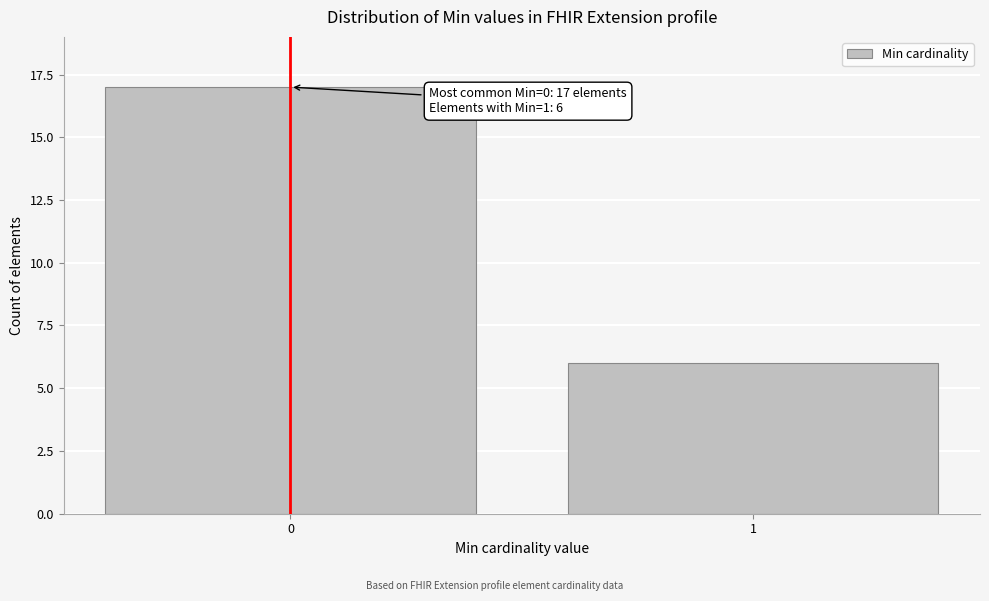

Reading left to right, list all the values displayed in this chart.

0=17	1=6